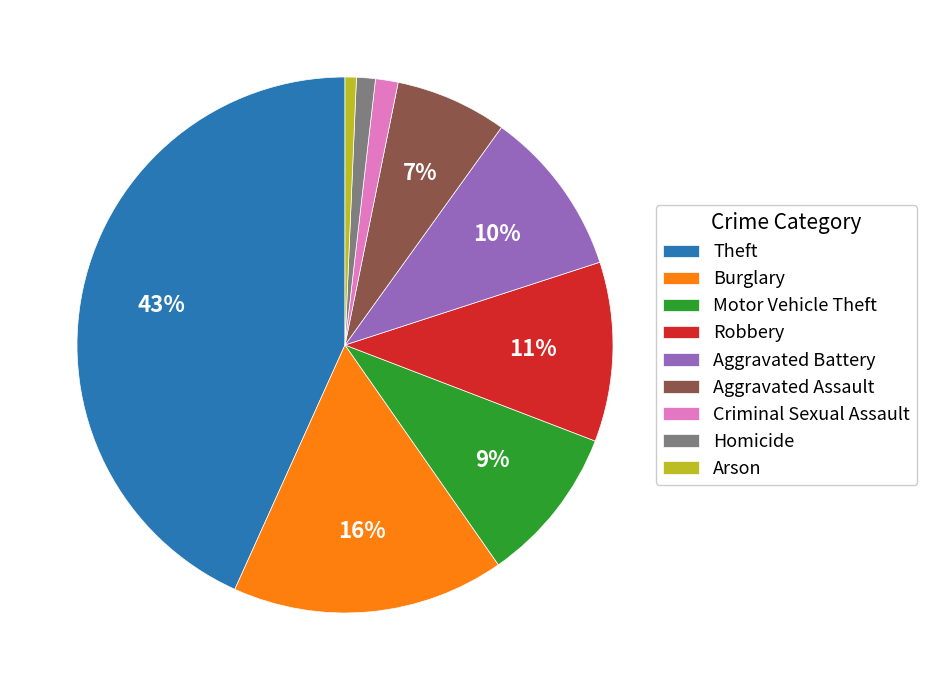

To the nearest percent, what is the difference between the Aggravated Battery and Burglary slice percentages?

6%